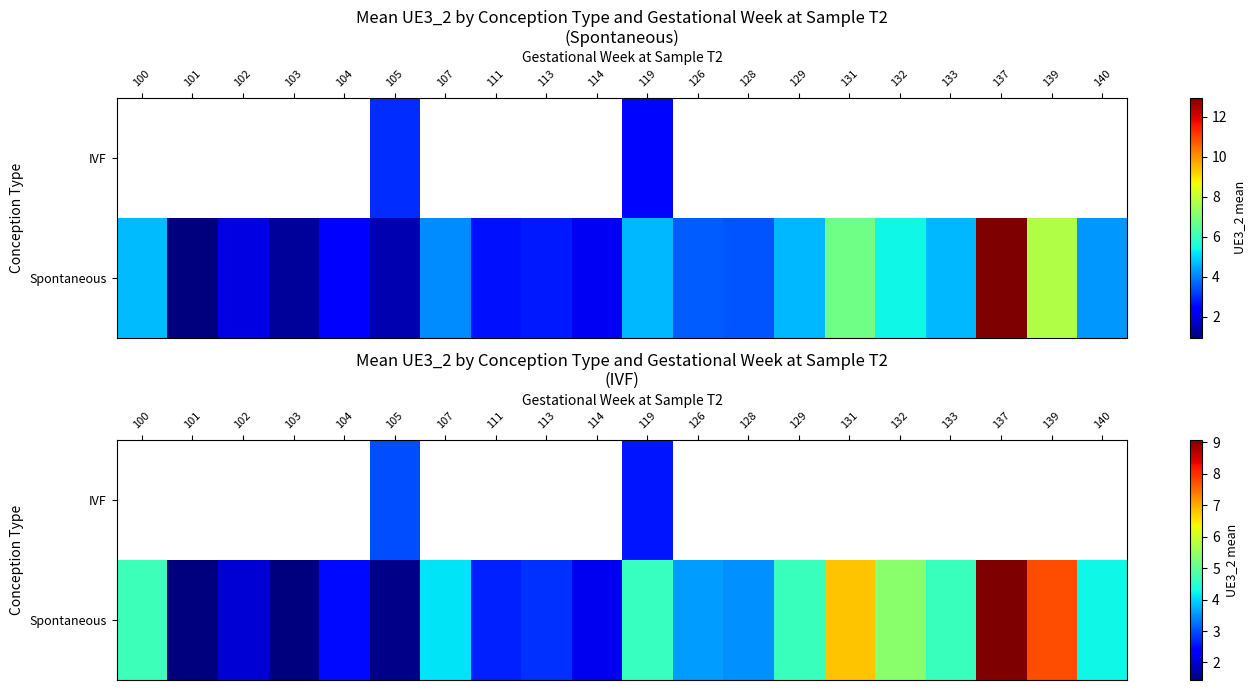

True or false: Spontaneous has a value of 1.3 at 102.

False